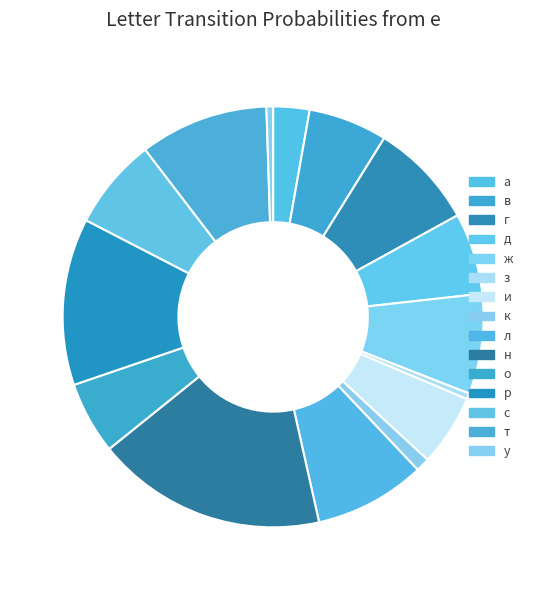

Between с and а, which is larger?

с